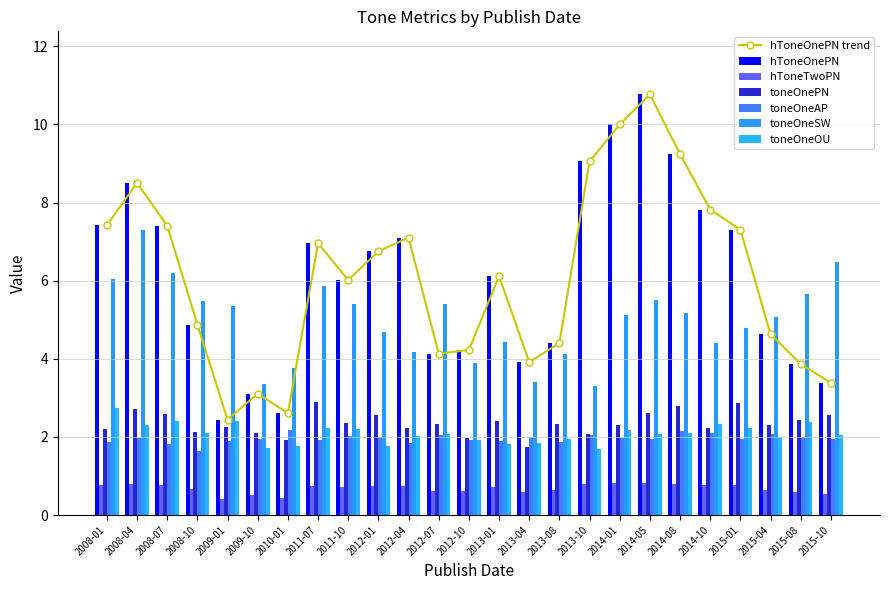

At 2013-01, list the series in order from smallest to largest.

hToneTwoPN, toneOneOU, toneOneAP, toneOnePN, toneOneSW, hToneOnePN